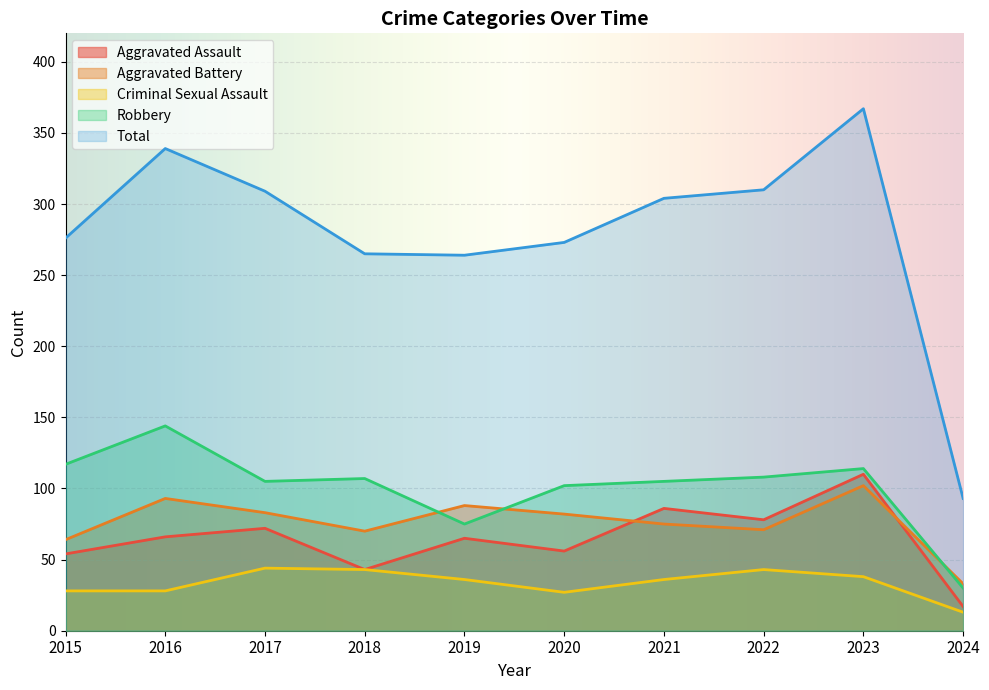

Where is Aggravated Battery nearest to the value 67?

2015